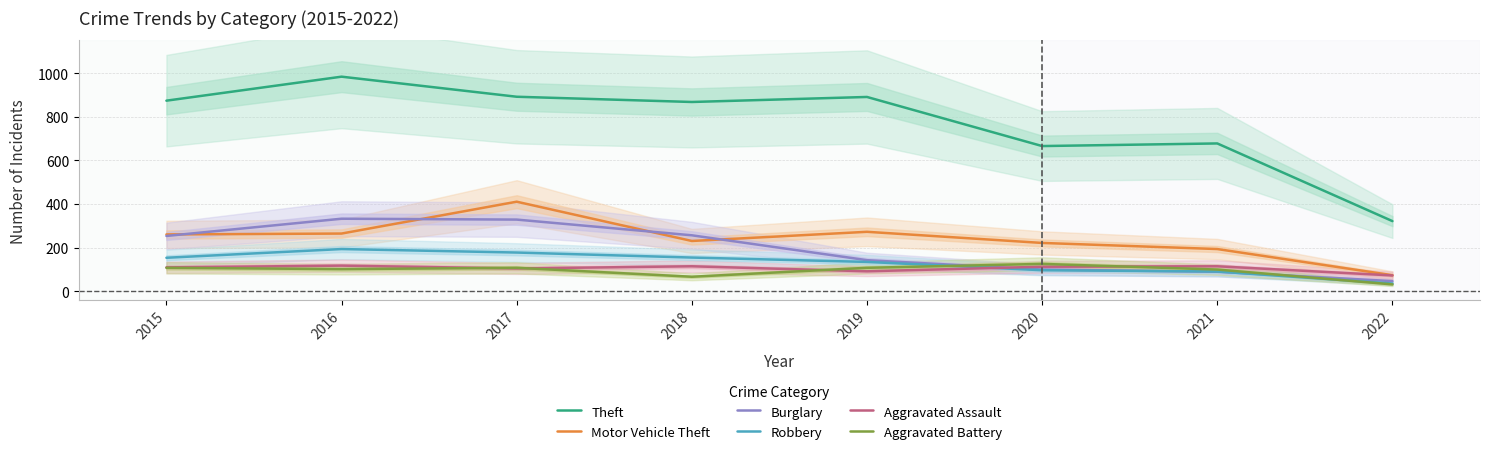

What is the total value across all series at 2017?

2023